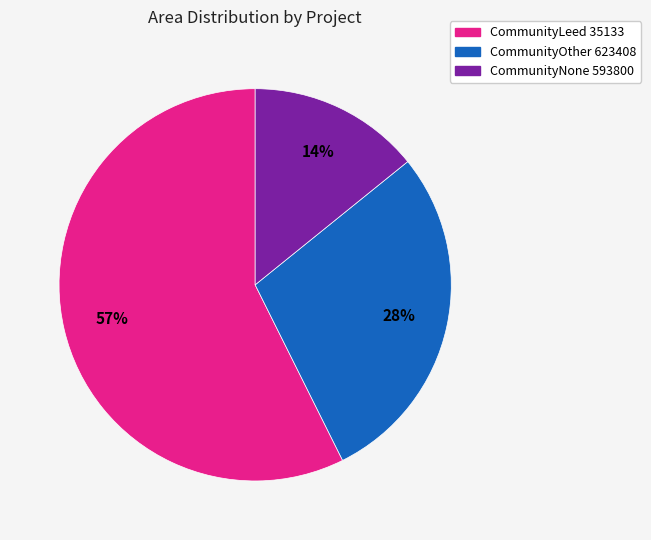

What is the largest slice in the pie chart?

CommunityLeed 35133